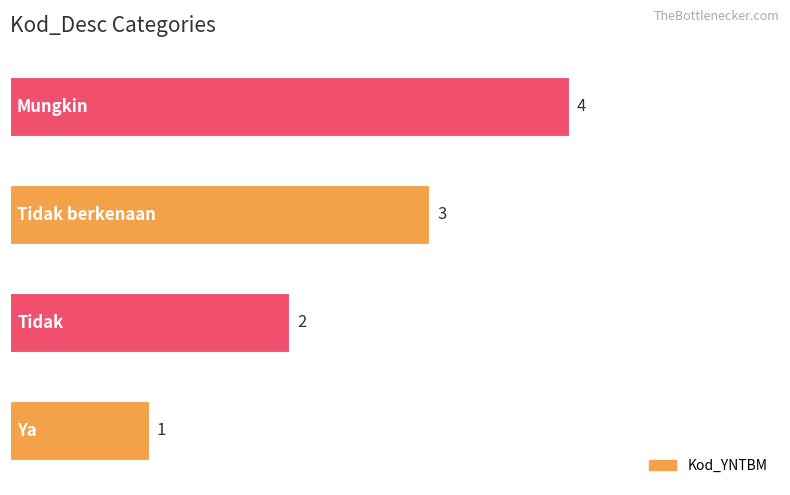

What is the maximum value shown in the chart?

4